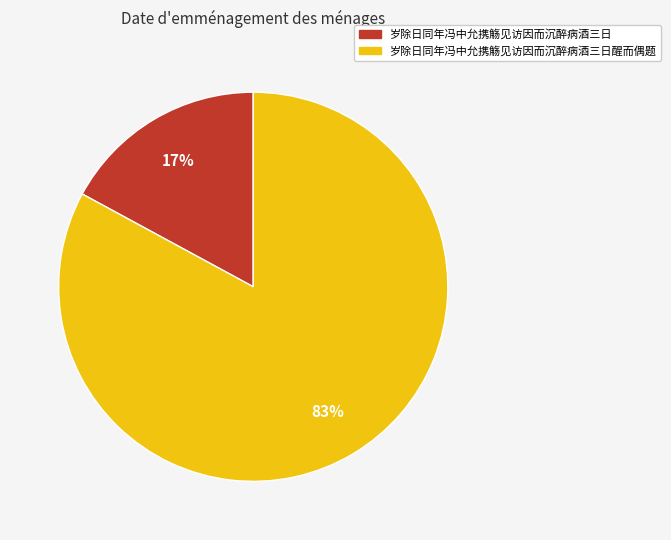

How many slices are in this pie chart?

2